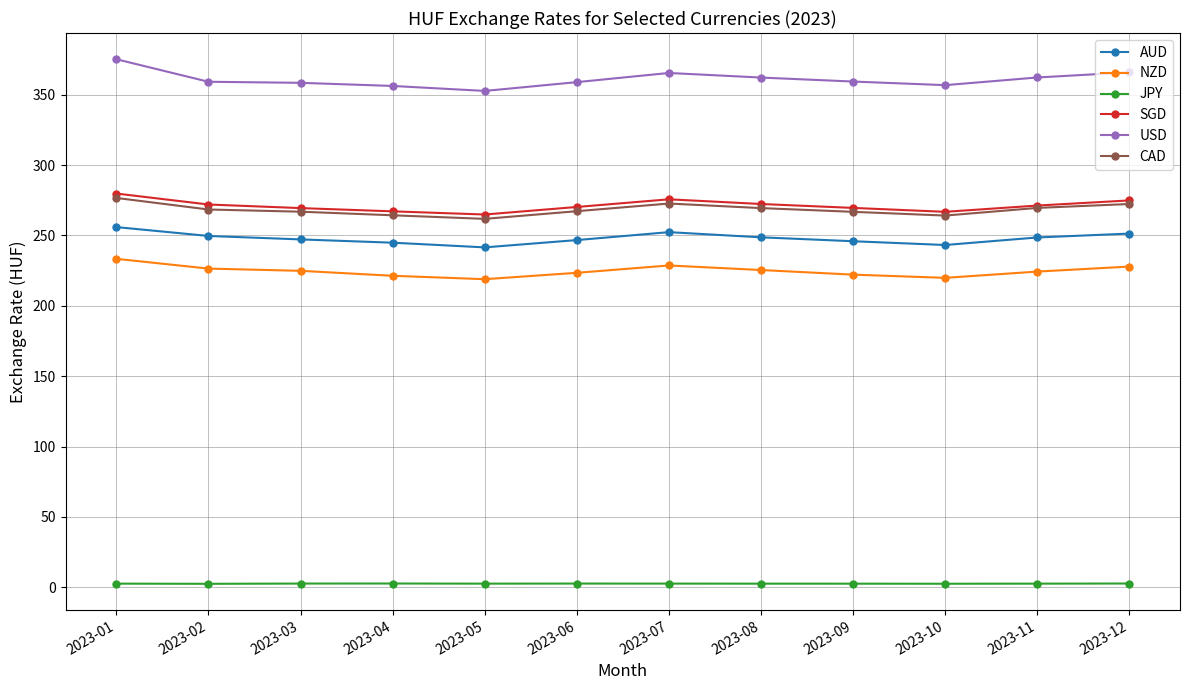

Is it true that CAD equals 432.2 at 2023-07?

False